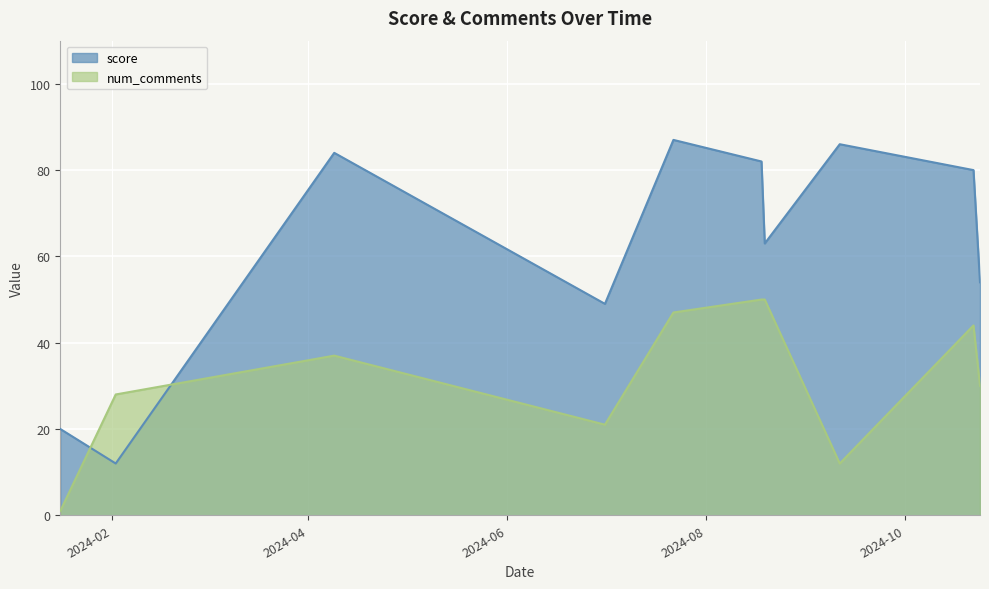

At which category does num_comments reach its first local valley?

2024-07-01